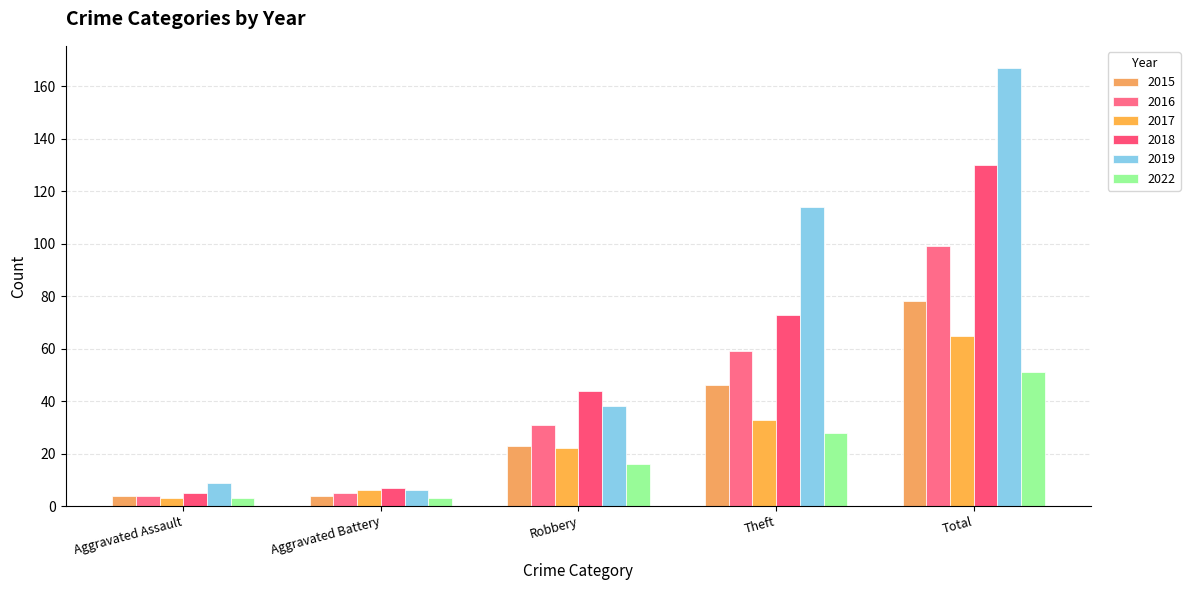

Where does the 2019 series first go above 38?

Theft